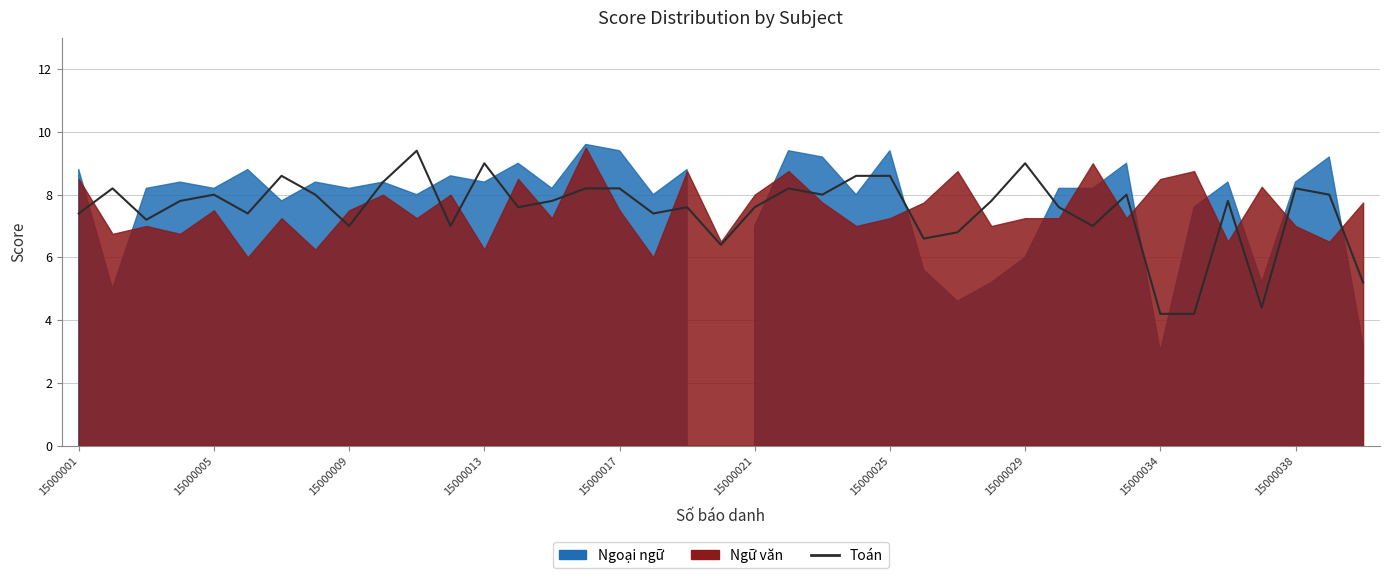

How many interior local peaks (higher than both neighbors) does the data have?

11